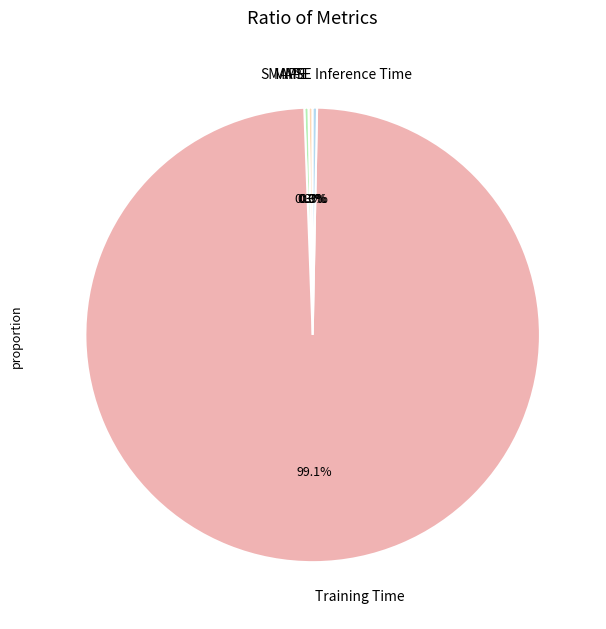

What percentage is the Training Time slice, to the nearest percent?

99%